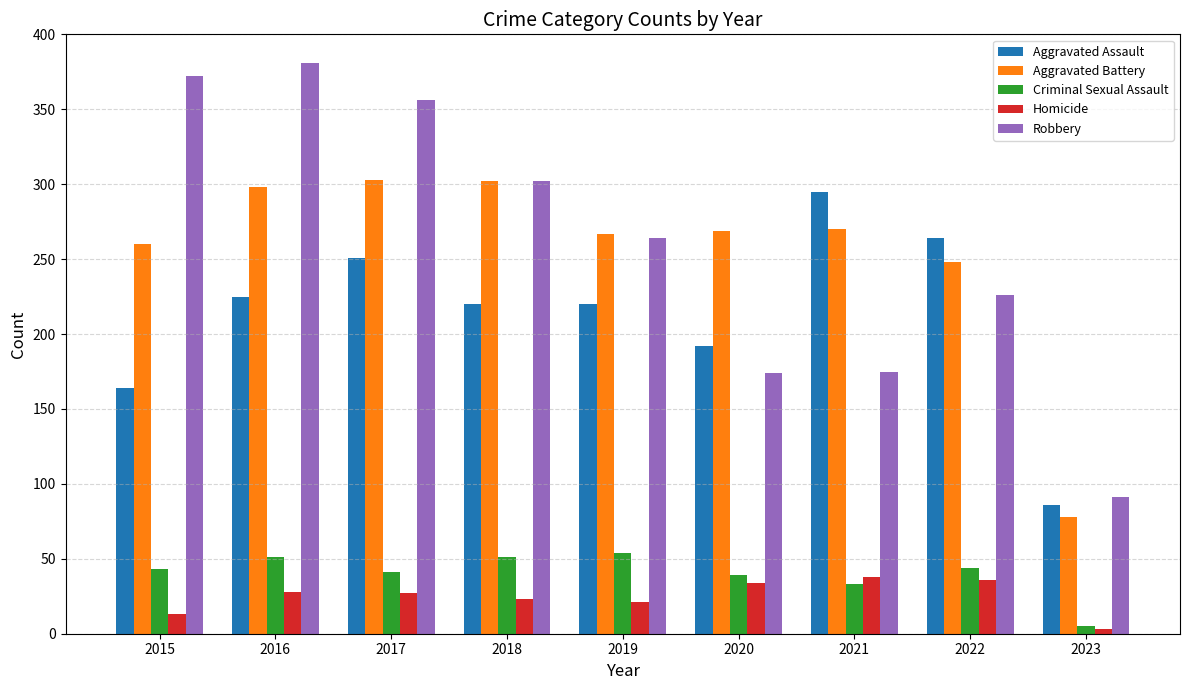

What is the value of the Criminal Sexual Assault bar at the 6th from the left?

39